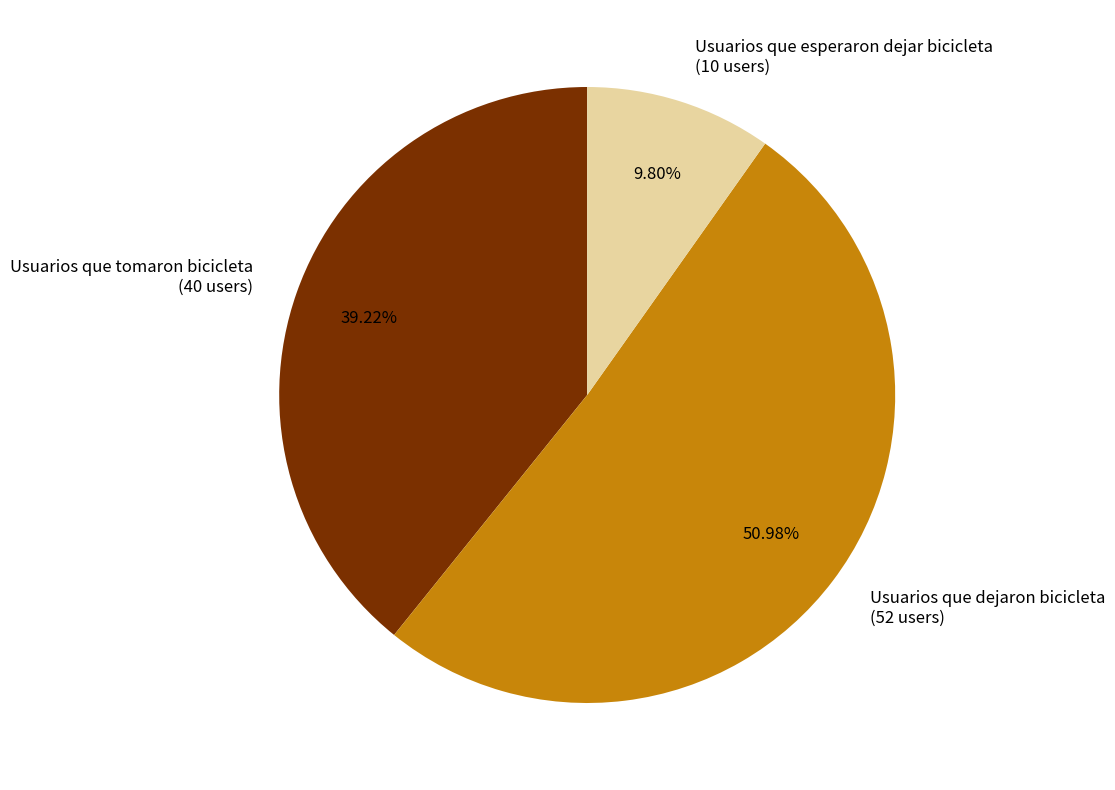

To the nearest percent, what is the difference between the largest and smallest slice percentages?

41%